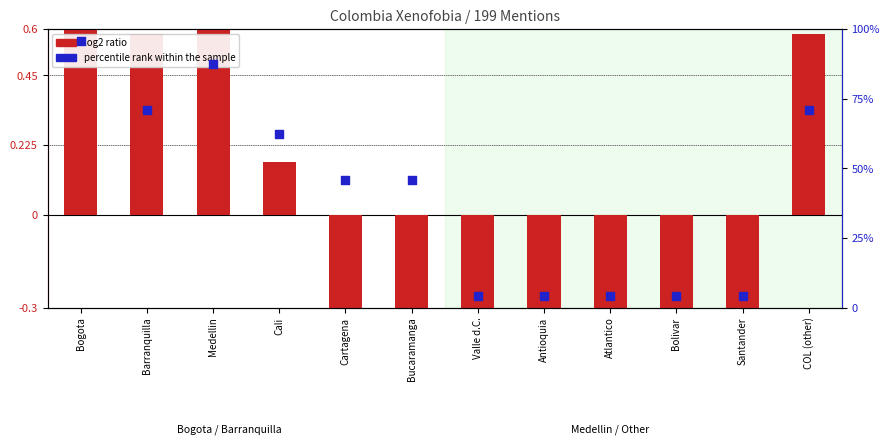

Is the value of log2 ratio at Cartagena greater than the value of percentile rank within the sample at Valle d.C.?

No